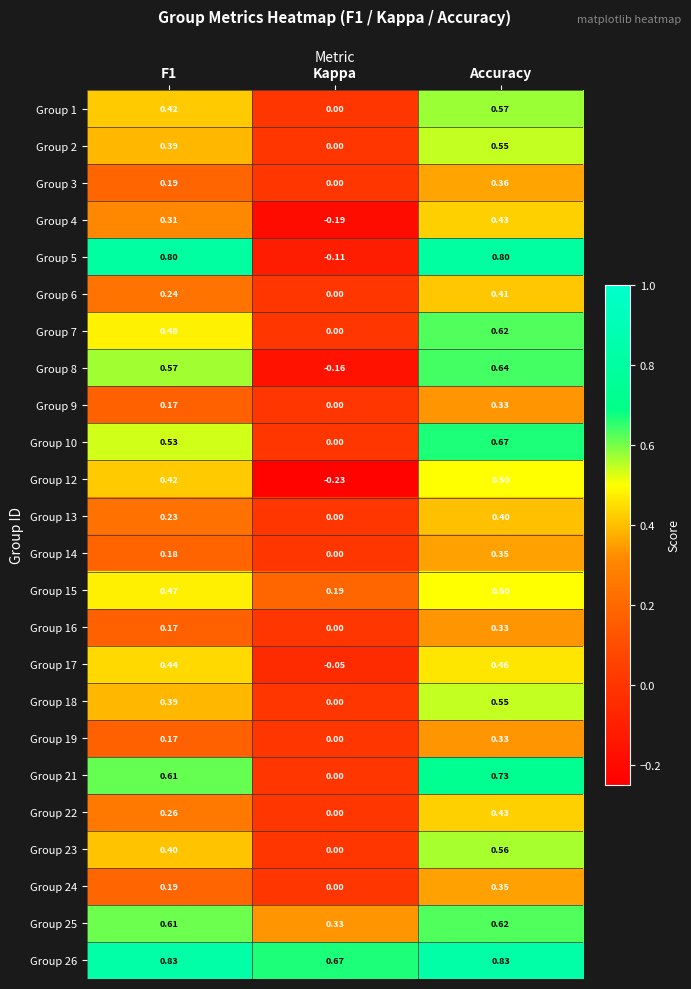

At which label is Group 15 closest to 0?

Kappa